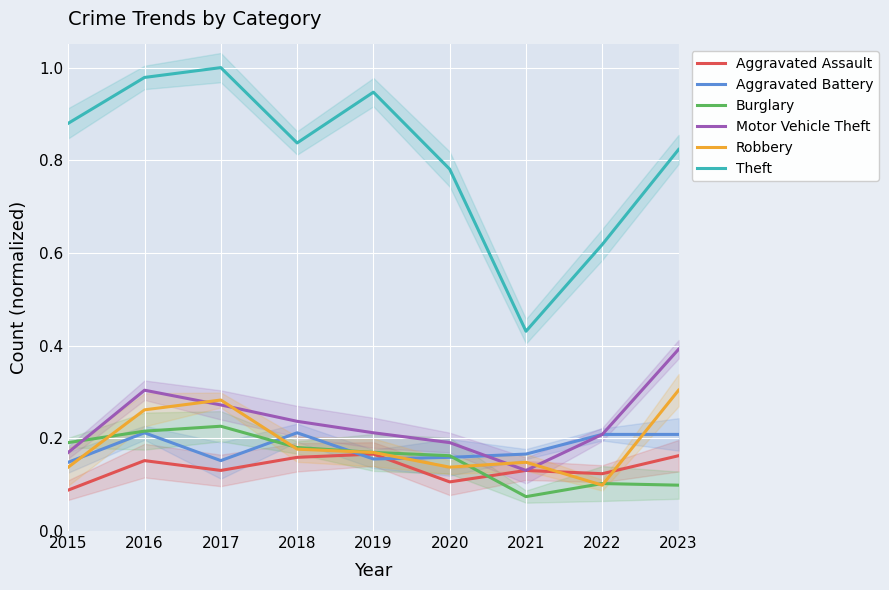

Which has a higher value, 2020 or 2015?

2020